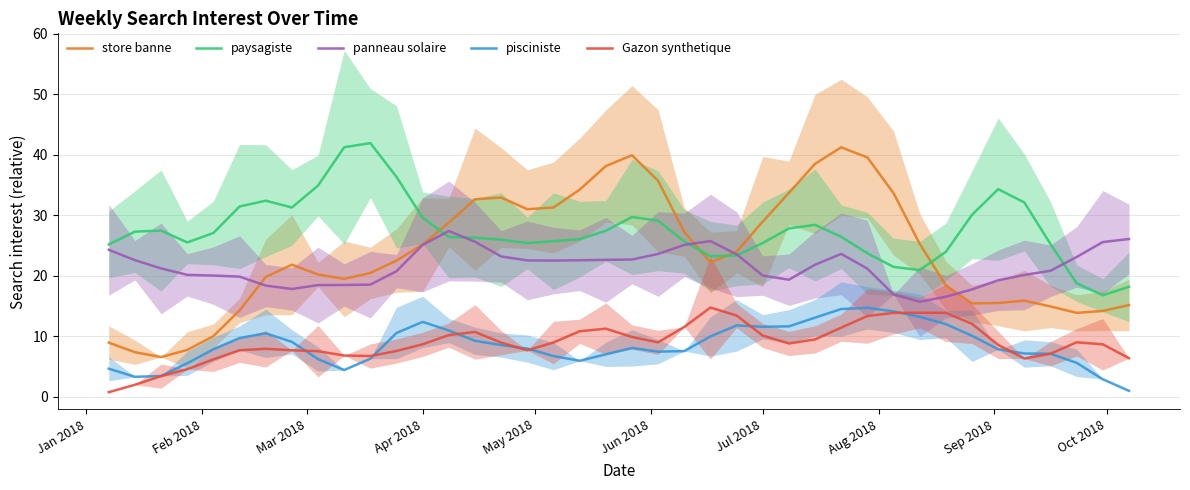

What is the greatest value displayed?

42.0